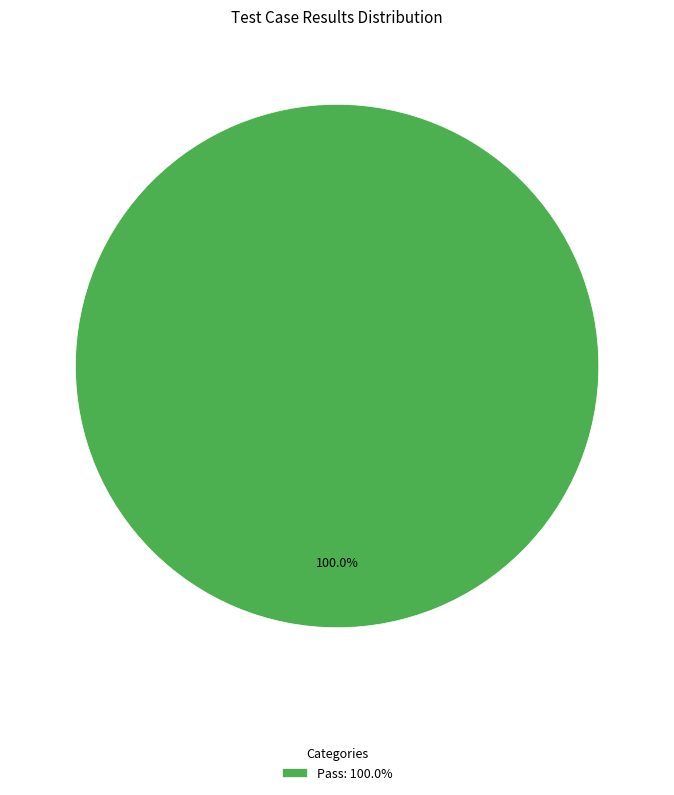

Is there a majority slice in this chart?

Yes